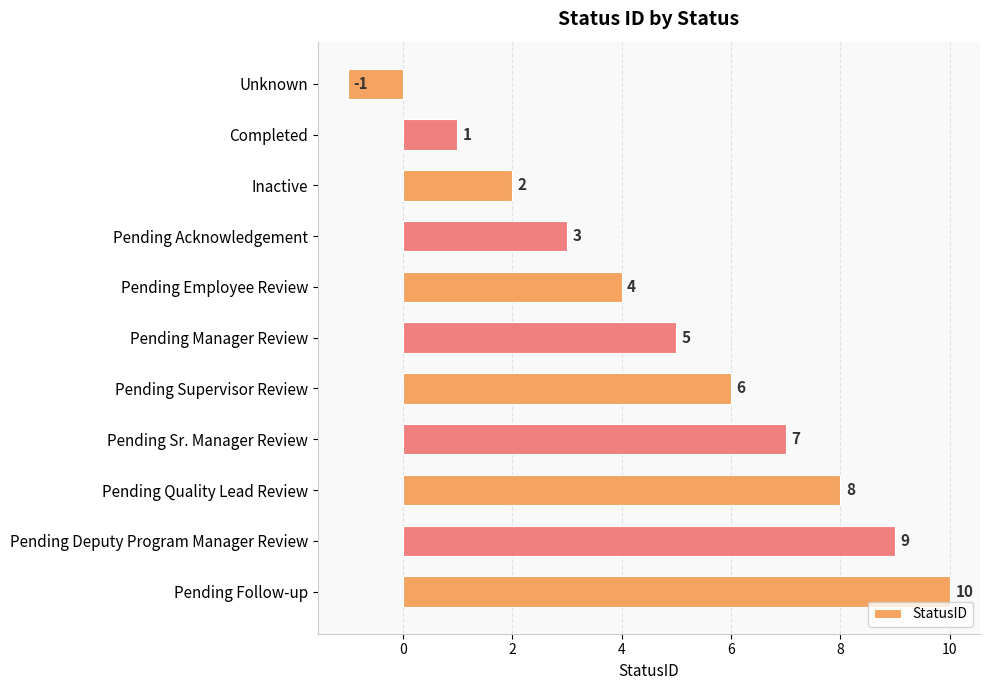

What is the sum of all values?

54